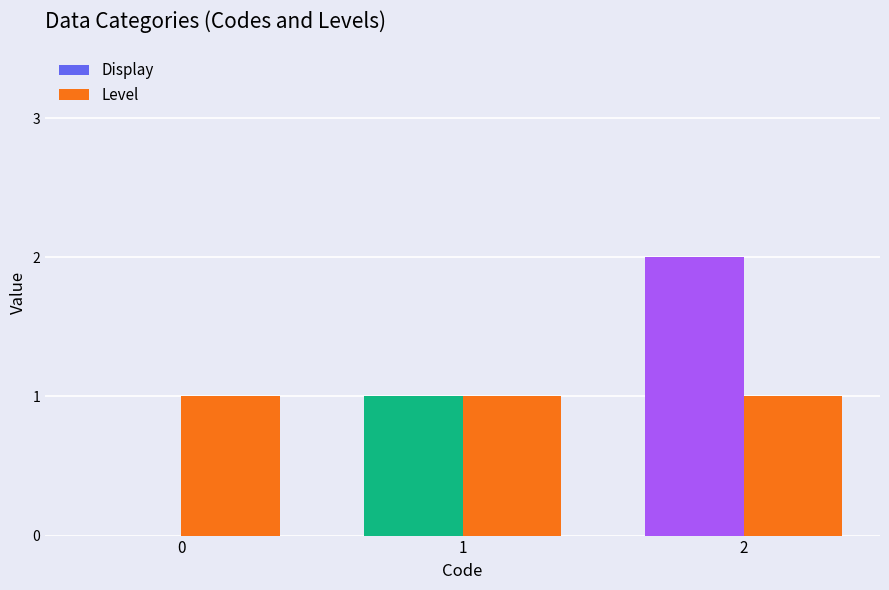

Does the chart contain stacked bars?

No